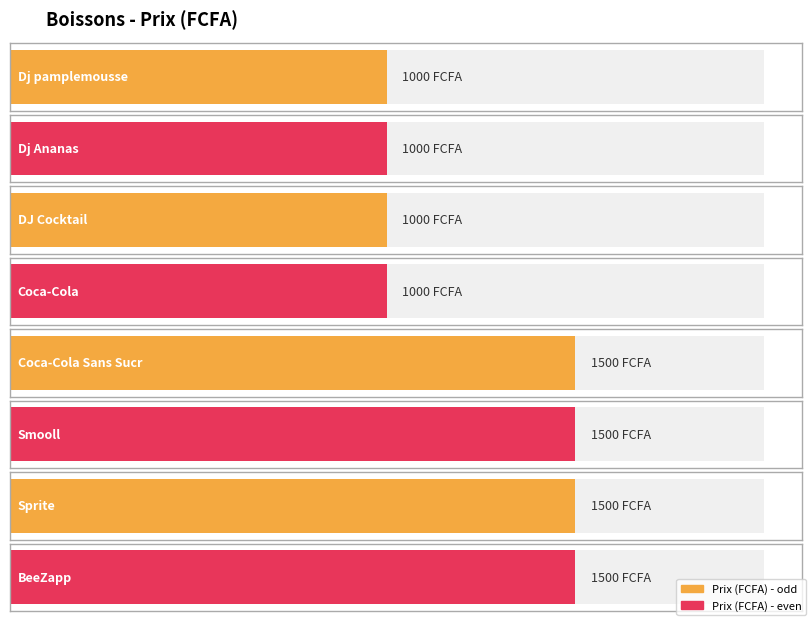

What is the average value?

1250